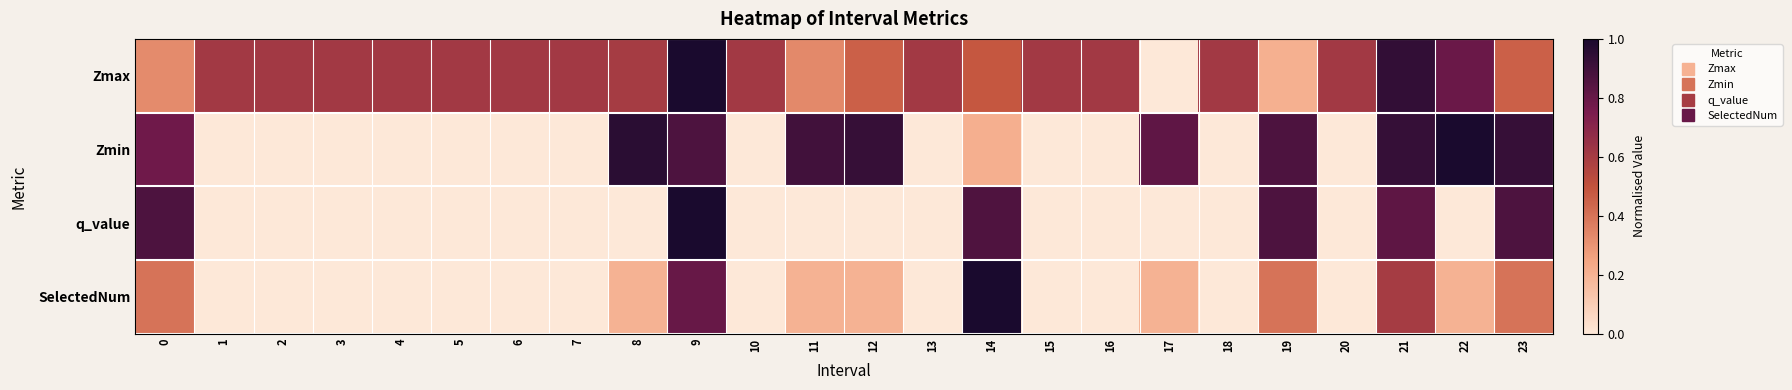

Reading left to right, extract all data points from this chart.

Zmax: 0=0.3	1=0.6	2=0.6	3=0.6	4=0.6	5=0.6	6=0.6	7=0.6	8=0.6	9=1.0	10=0.6	11=0.3	12=0.5	13=0.6	14=0.5	15=0.6	16=0.6	17=0.0	18=0.6	19=0.2	20=0.6	21=0.9	22=0.8	23=0.5
Zmin: 0=0.8	1=0.0	2=0.0	3=0.0	4=0.0	5=0.0	6=0.0	7=0.0	8=1.0	9=0.9	10=0.0	11=0.9	12=0.9	13=0.0	14=0.2	15=0.0	16=0.0	17=0.8	18=0.0	19=0.9	20=0.0	21=0.9	22=1.0	23=0.9
q_value: 0=0.9	1=0.0	2=0.0	3=0.0	4=0.0	5=0.0	6=0.0	7=0.0	8=0.0	9=1.0	10=0.0	11=0.0	12=0.0	13=0.0	14=0.9	15=0.0	16=0.0	17=0.0	18=0.0	19=0.9	20=0.0	21=0.8	22=0.0	23=0.9
SelectedNum: 0=0.4	1=0.0	2=0.0	3=0.0	4=0.0	5=0.0	6=0.0	7=0.0	8=0.2	9=0.8	10=0.0	11=0.2	12=0.2	13=0.0	14=1.0	15=0.0	16=0.0	17=0.2	18=0.0	19=0.4	20=0.0	21=0.6	22=0.2	23=0.4